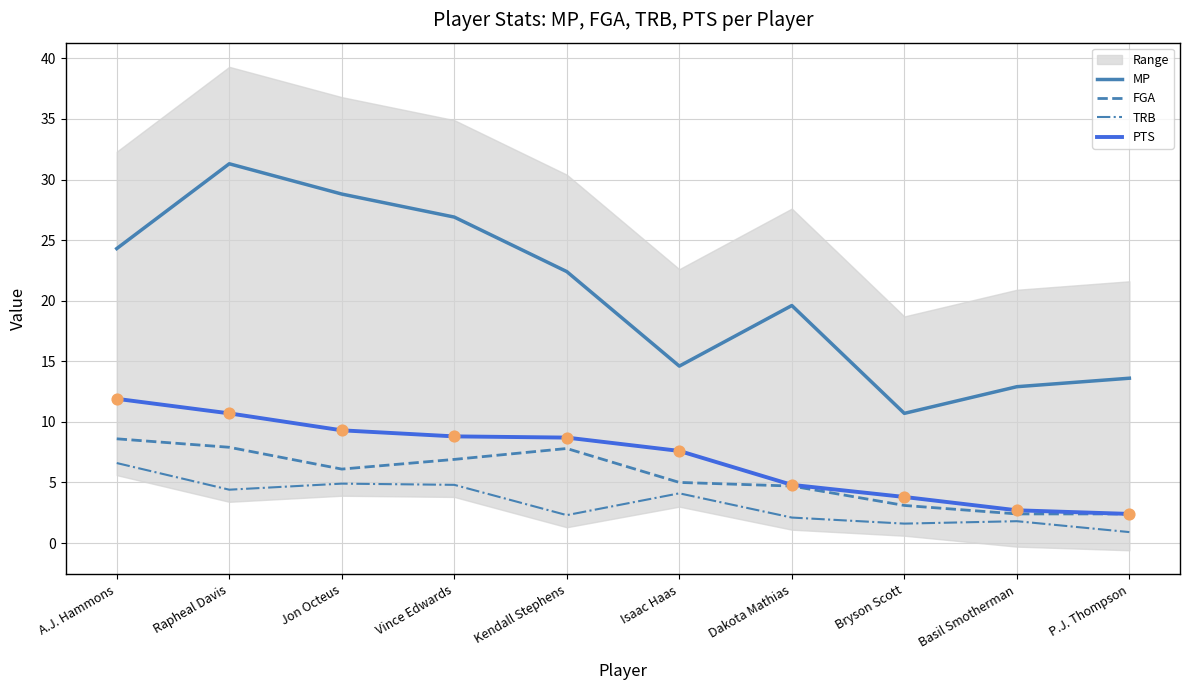

What are all the series names shown in the legend?

MP, FGA, TRB, PTS